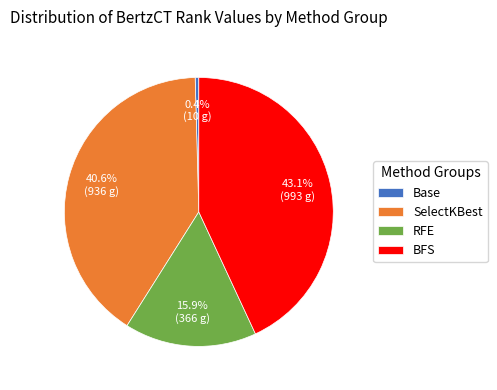

Which has a higher value, SelectKBest or Base?

SelectKBest